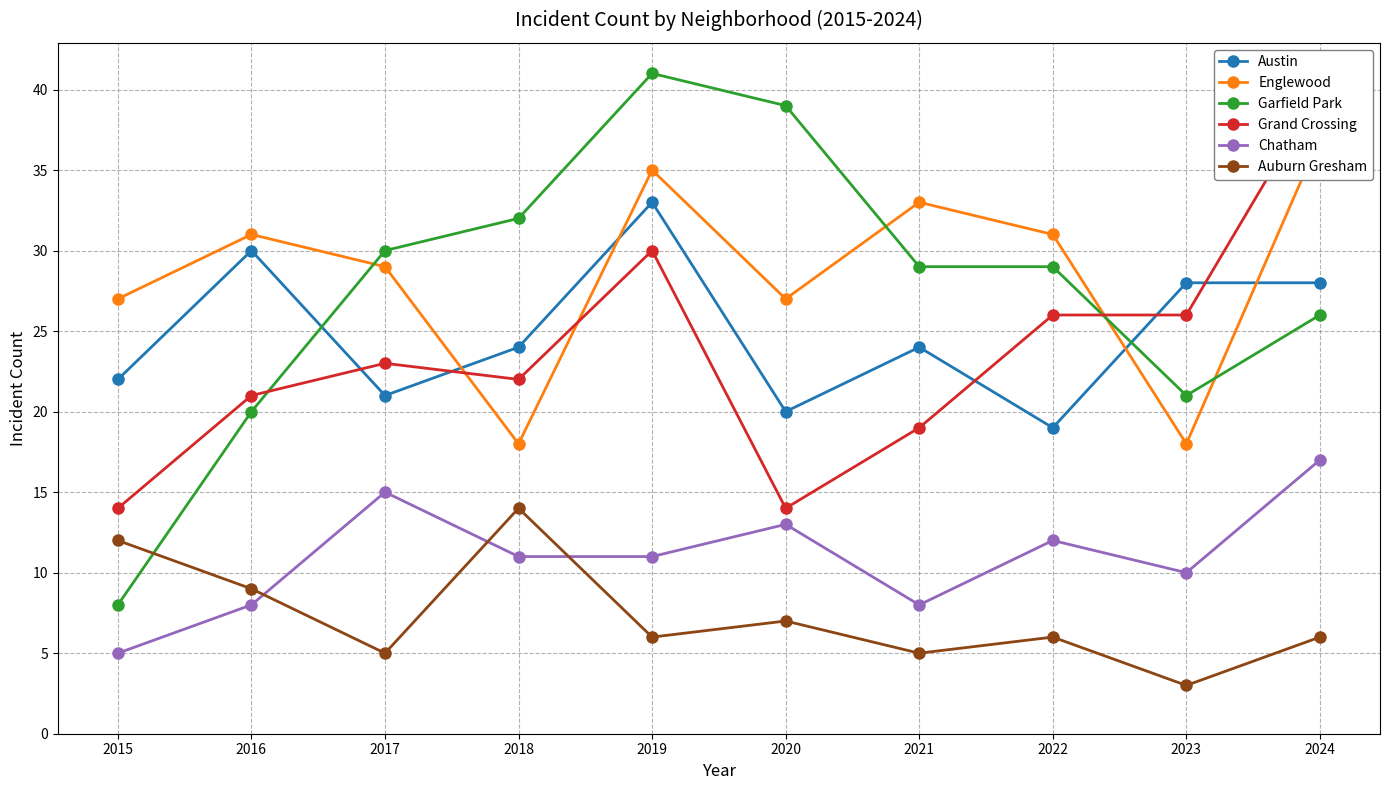

Which label corresponds to the smallest value in the chart?

2023